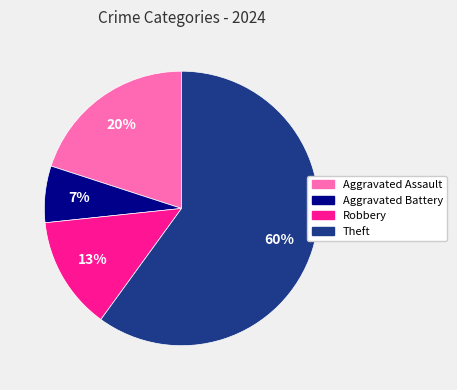

Between Robbery and Theft, which is larger?

Theft